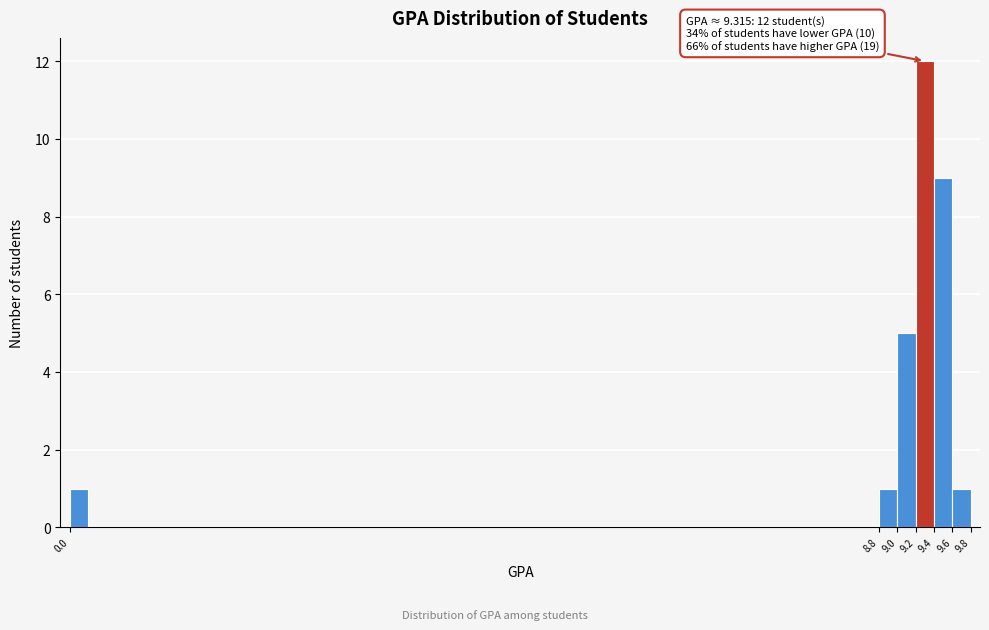

Over which range of the x-axis is the bar tallest?

9.2 to 9.4